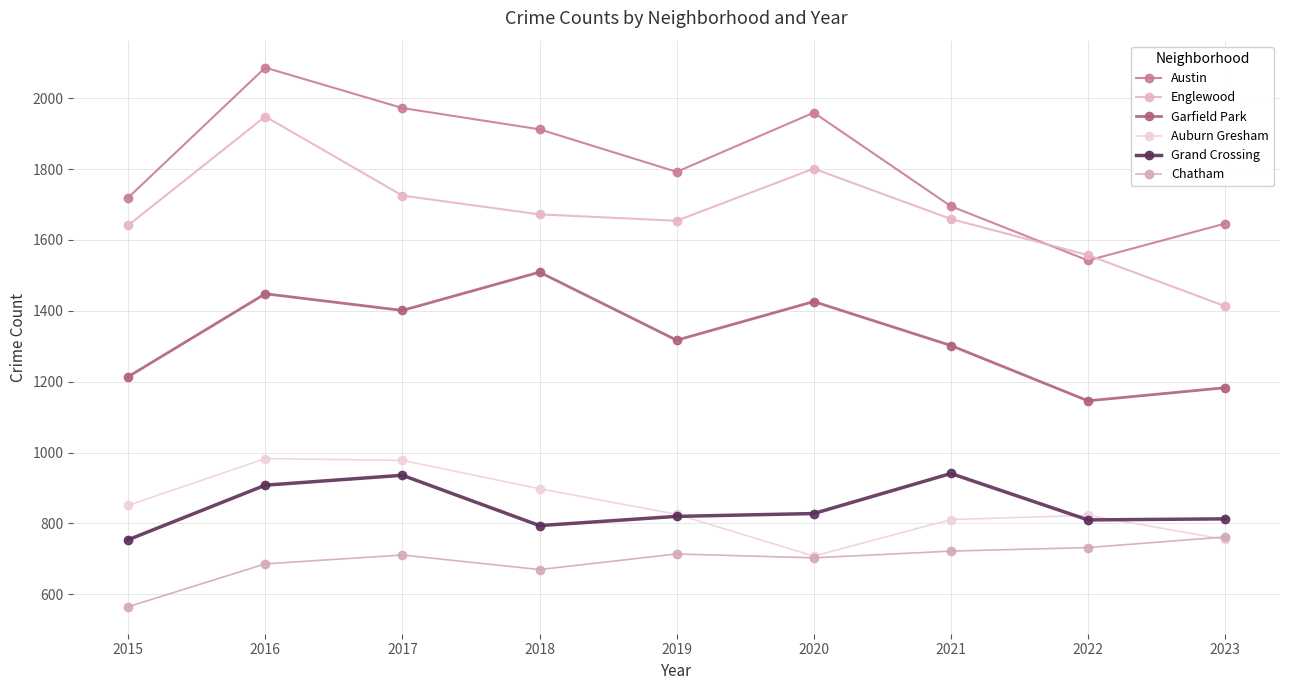

At 2015, list the series in order from smallest to largest.

Chatham, Grand Crossing, Auburn Gresham, Garfield Park, Englewood, Austin